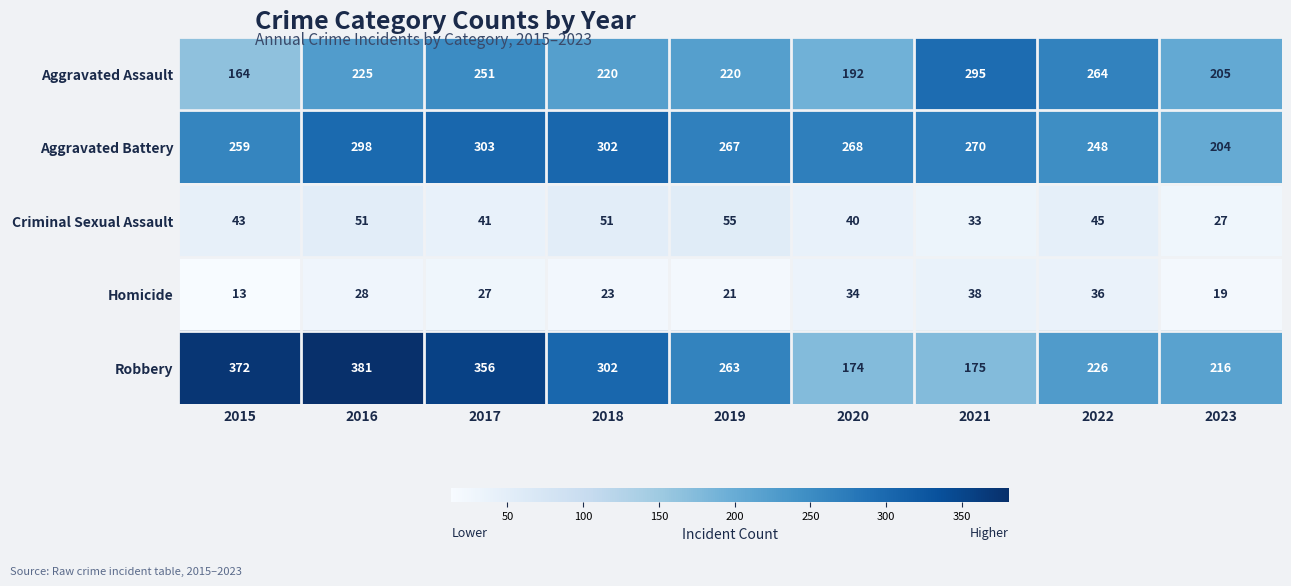

Where is Aggravated Assault nearest to the value 229?

2016